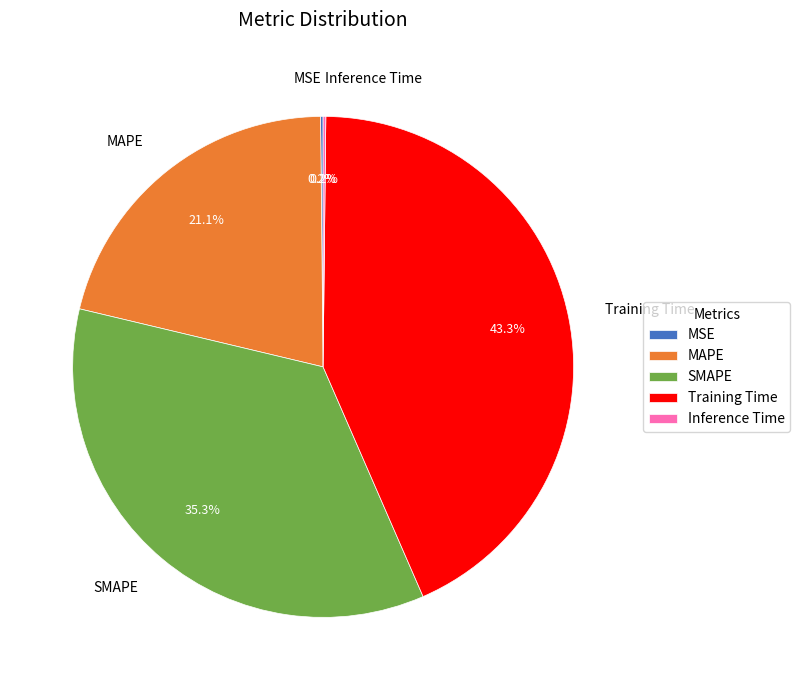

Does Training Time represent more than half of the total?

No